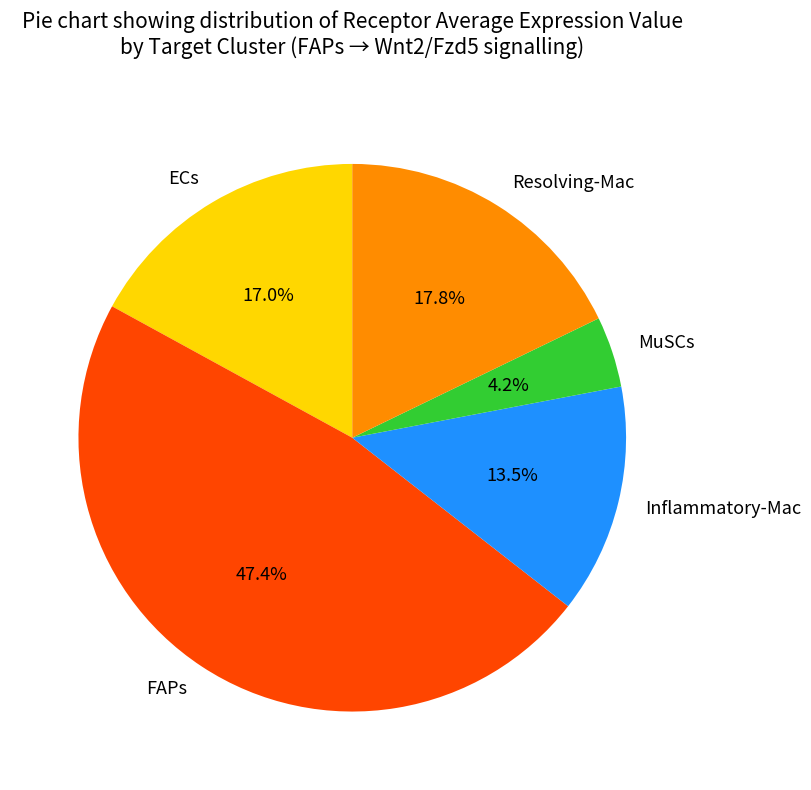

Approximately how many times larger is the value at FAPs compared to ECs?

2.8